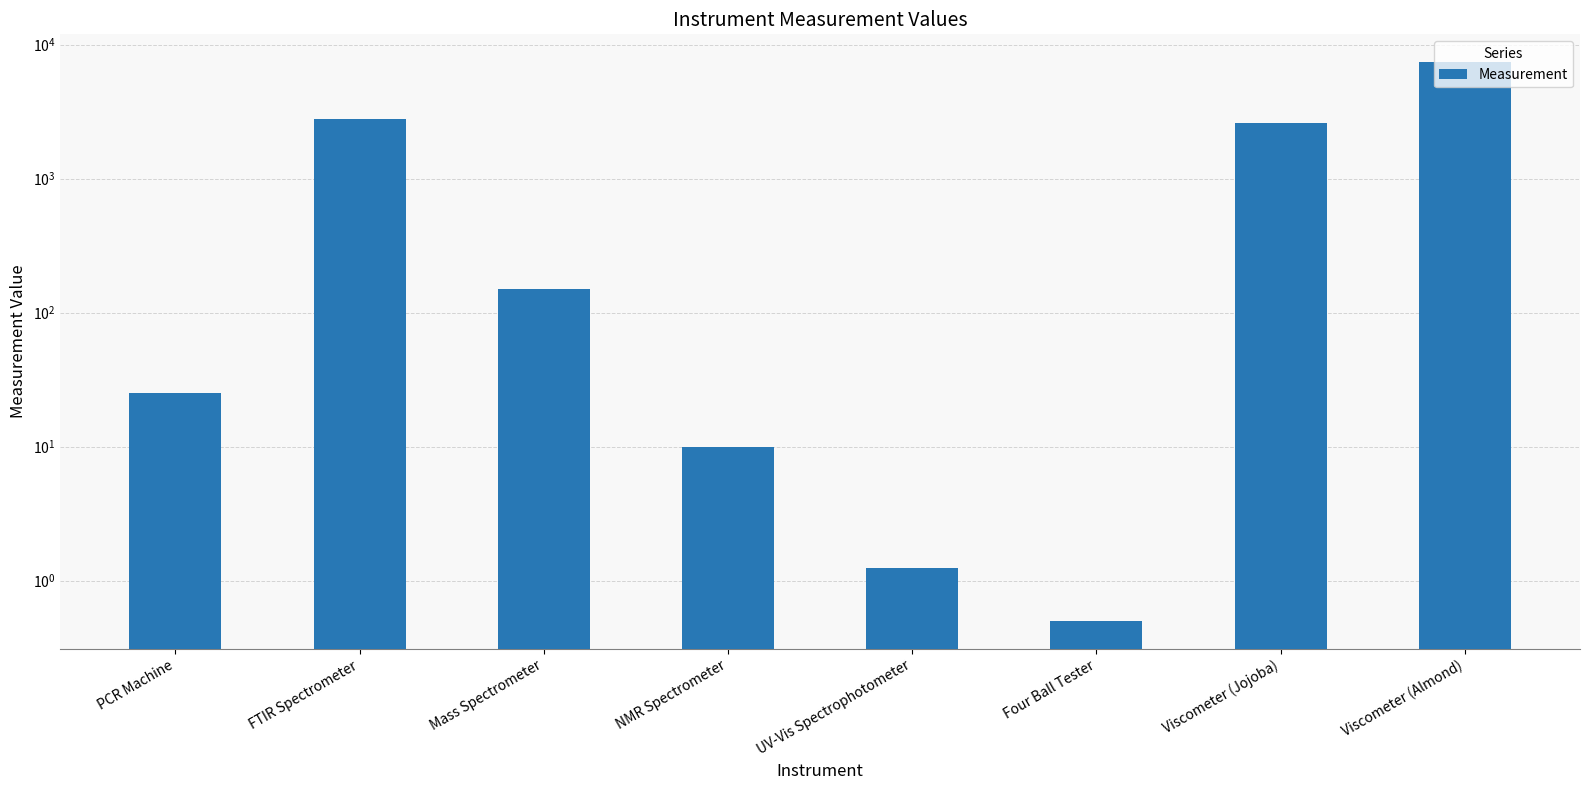

What is the average value?

1624.3